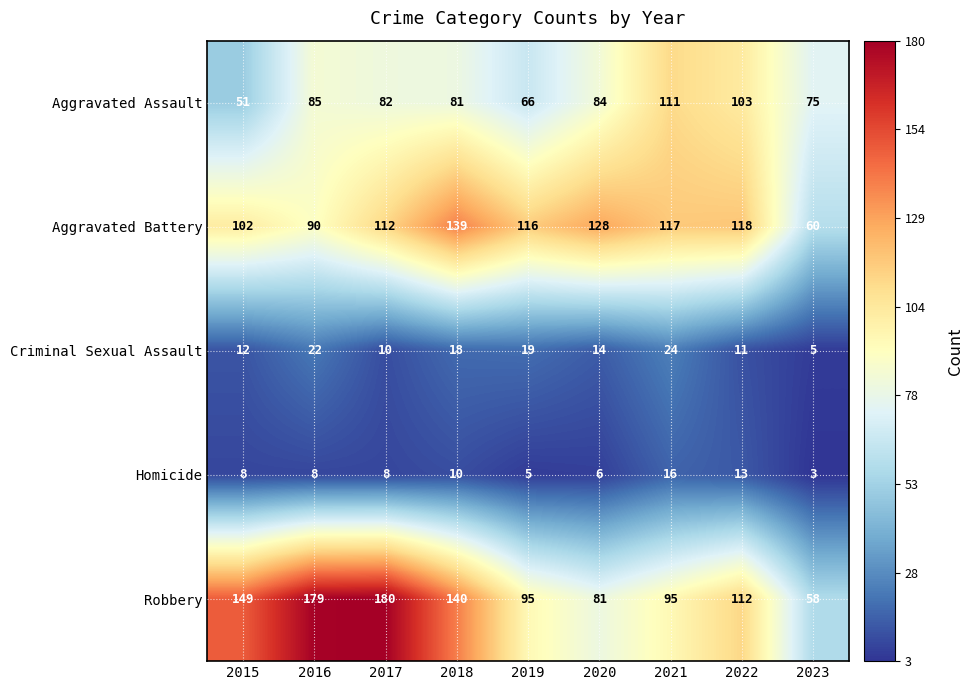

What is the sum of the Aggravated Battery values at 2020 and 2019?

244